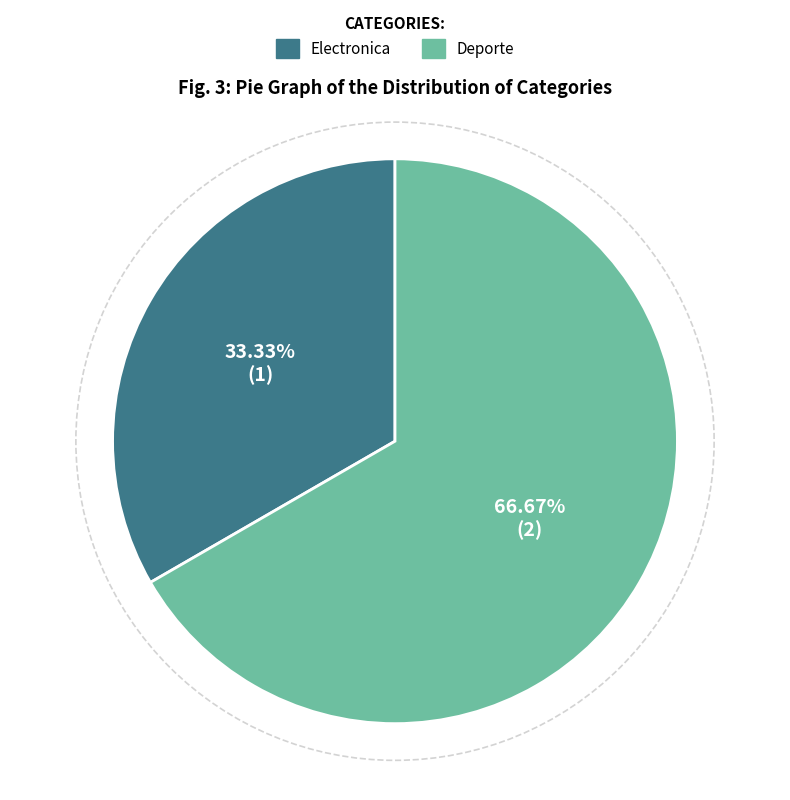

To the nearest percent, what is the difference between the largest and smallest slice percentages?

33%